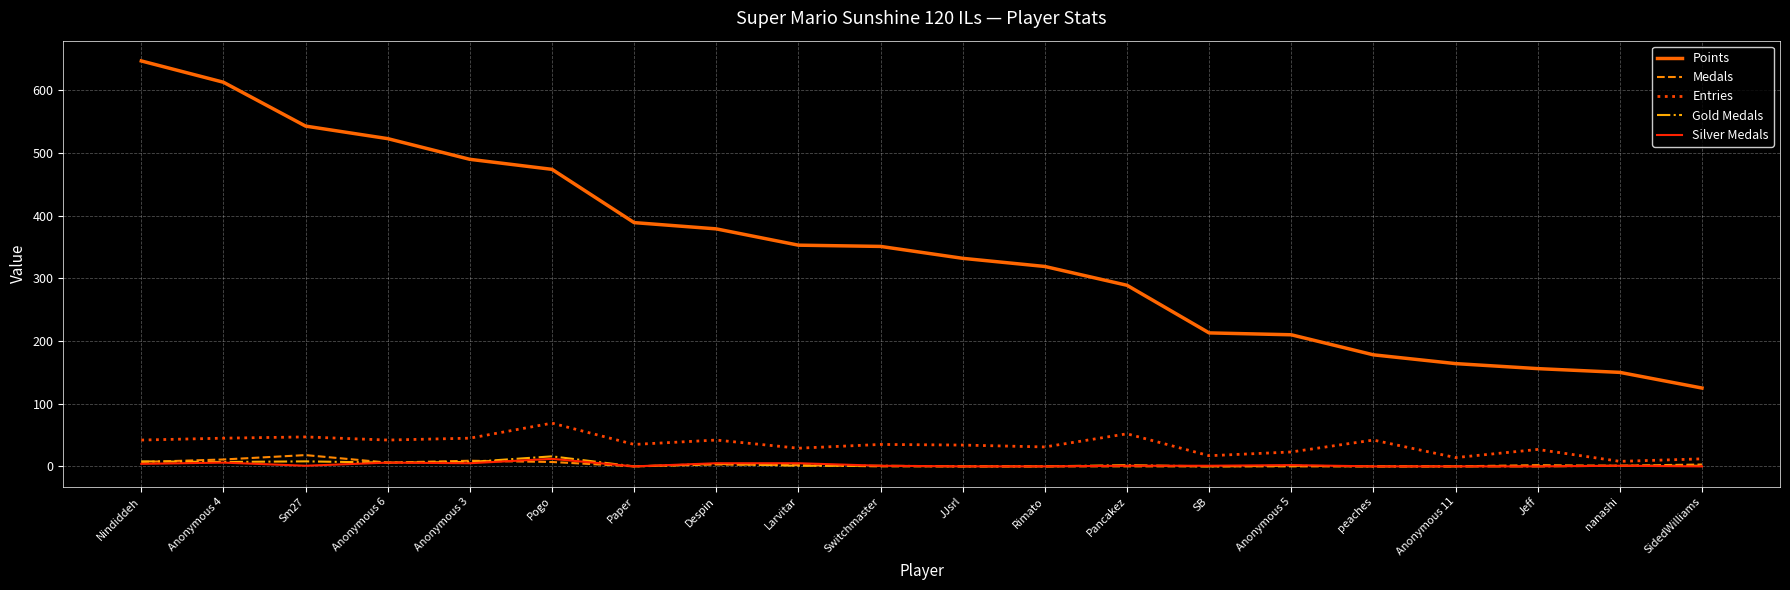

What is the greatest value displayed?

647